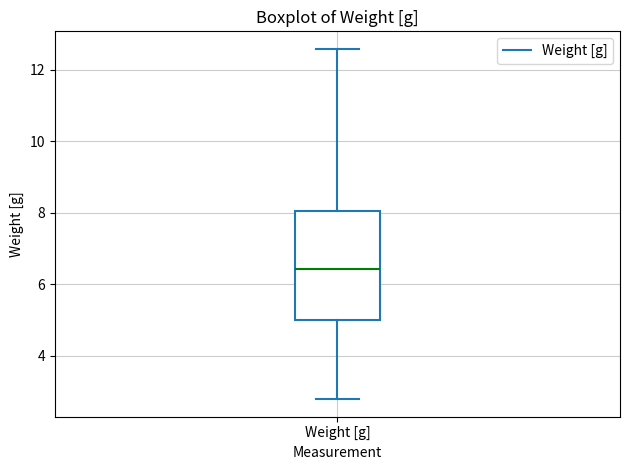

Read this box plot against the y-axis: the position of the median line, the range covered by the box, and the ends of both whiskers. The values are not printed on the chart, so give them approximately, as read against the axis.

median 6.4, box 5.0 to 8.0, whiskers 2.8 to 12.6